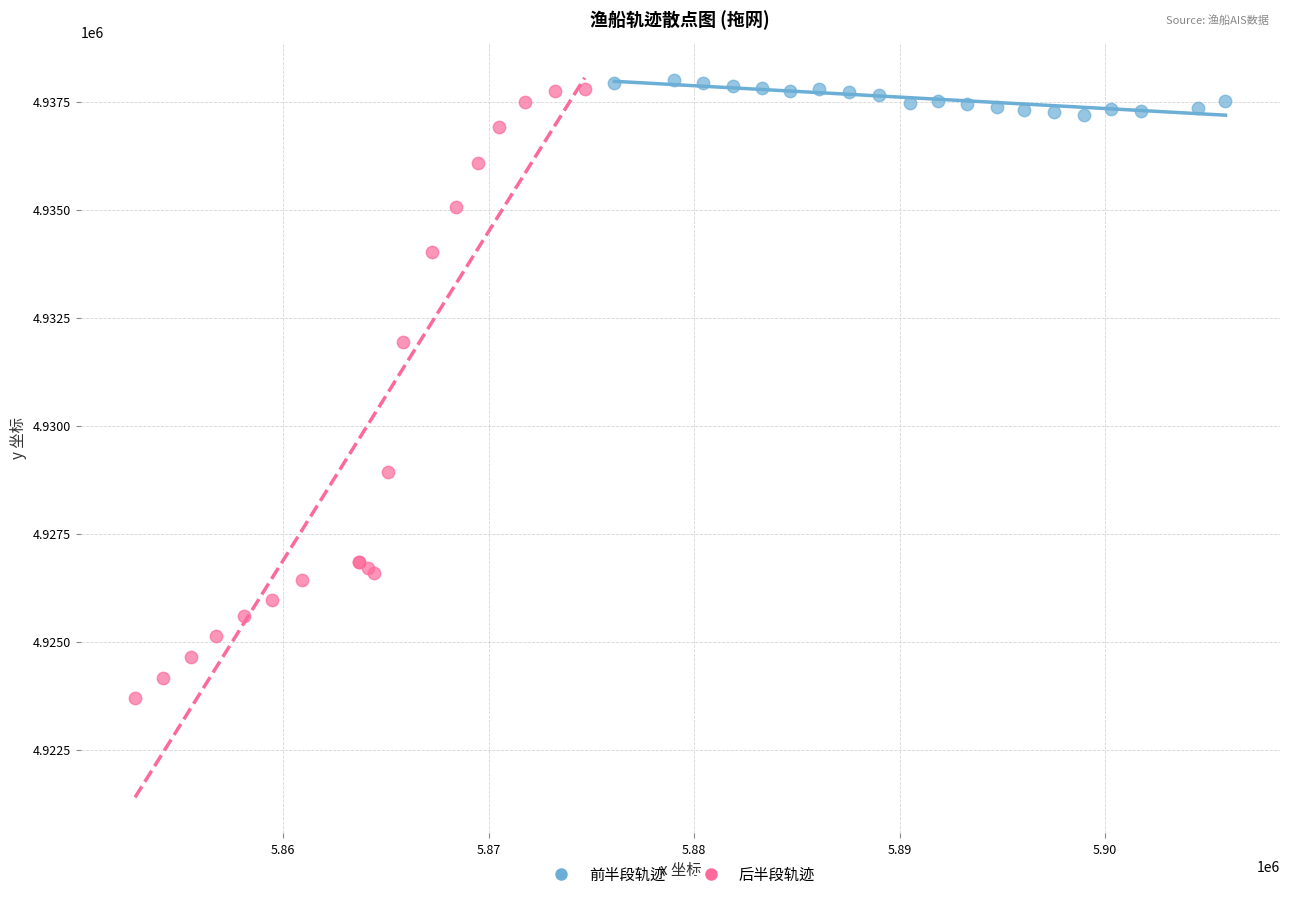

Which series has the widest spread of Y values?

后半段轨迹